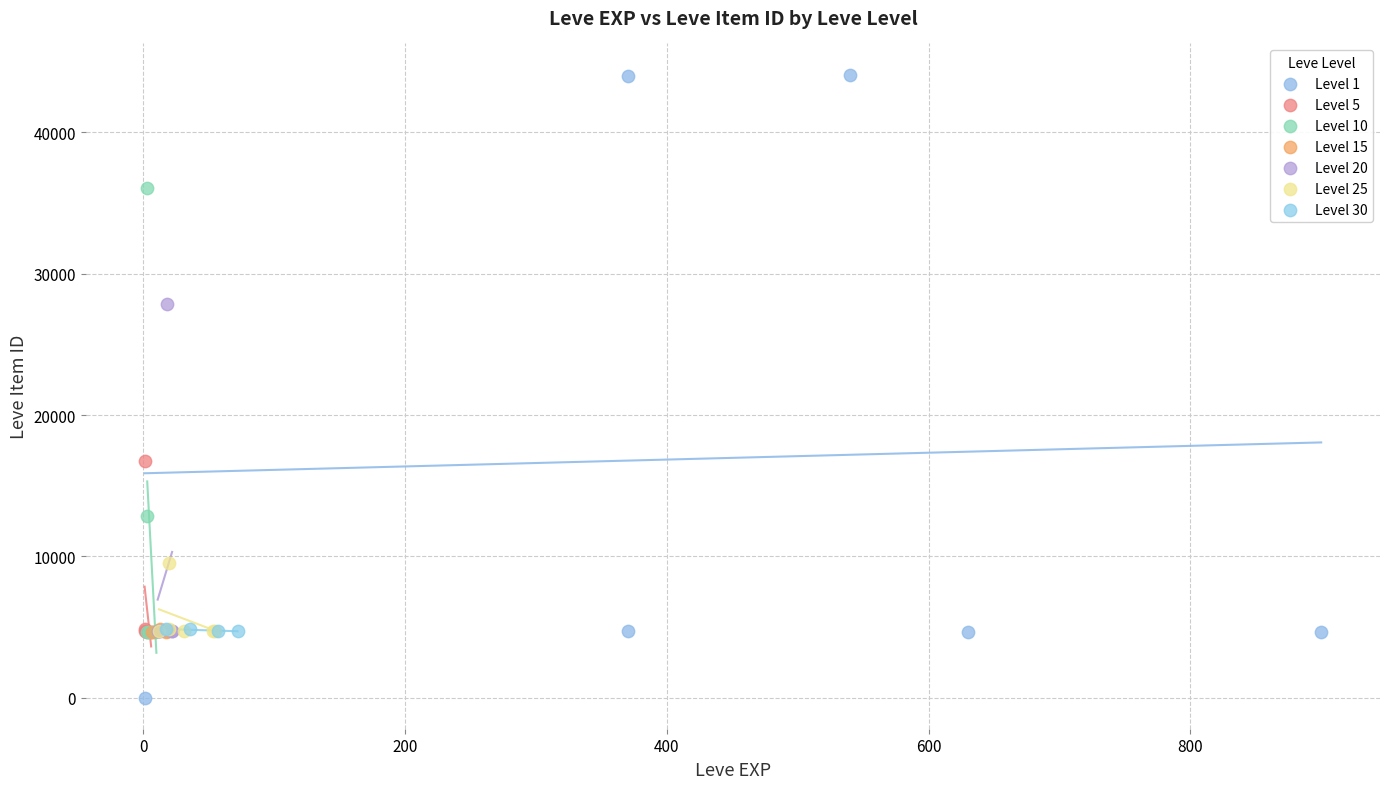

Which series contains the highest Y value?

Level 1